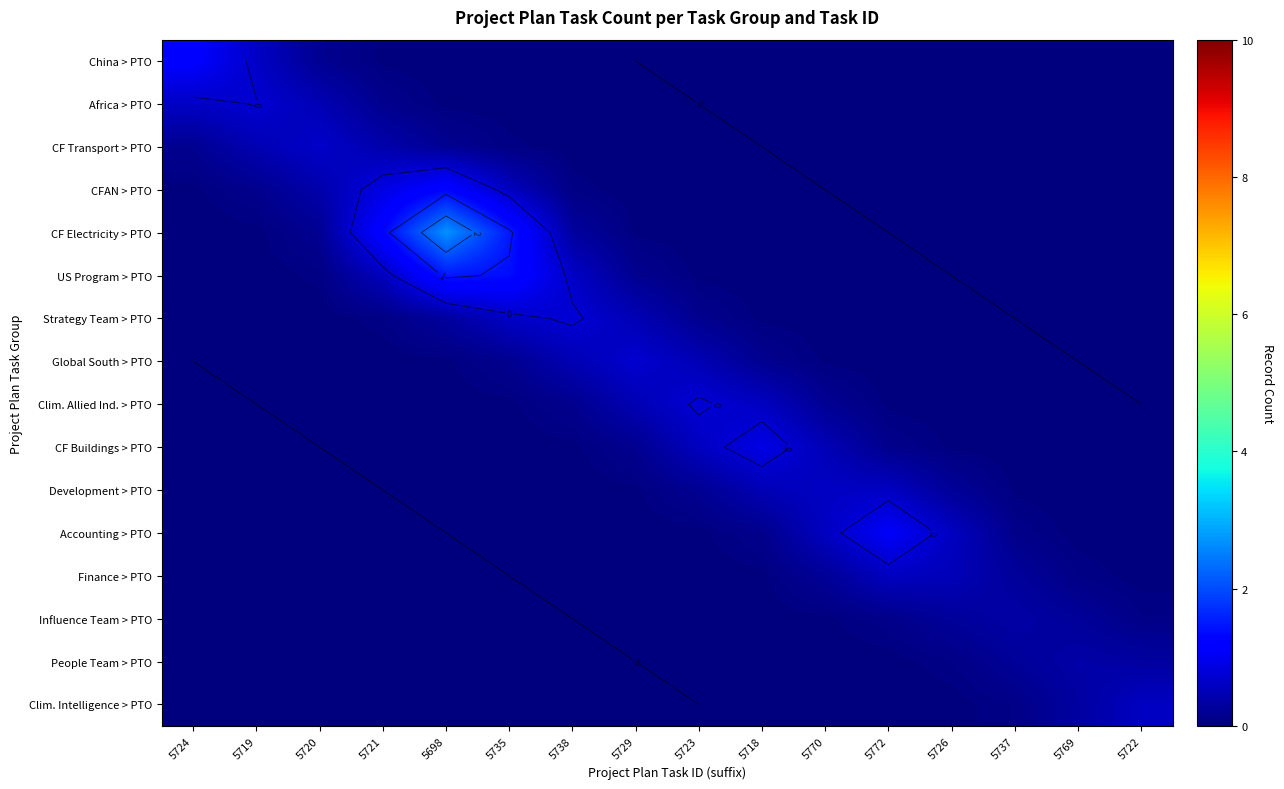

How many data points in Global South > PTO are above 0?

13